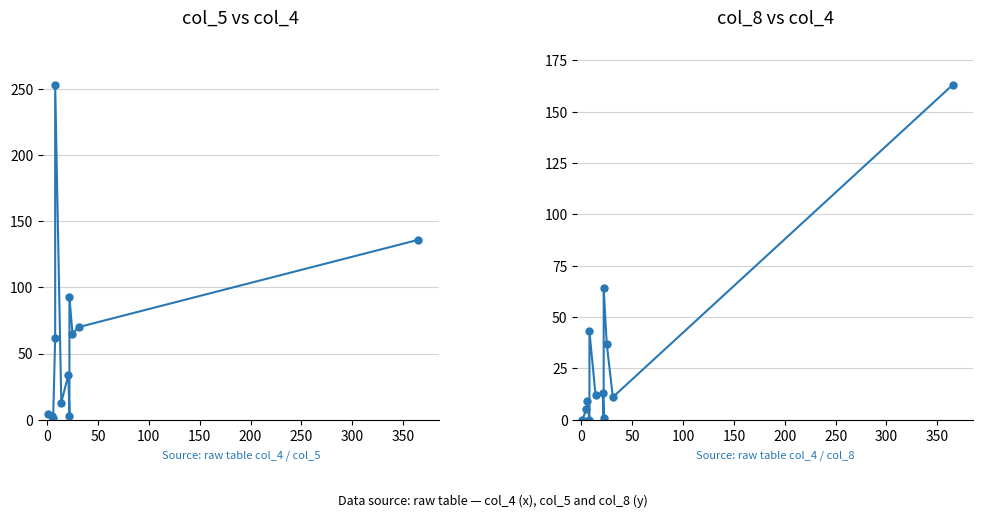

List the series in order of their peak value, lowest first.

col_8, col_5